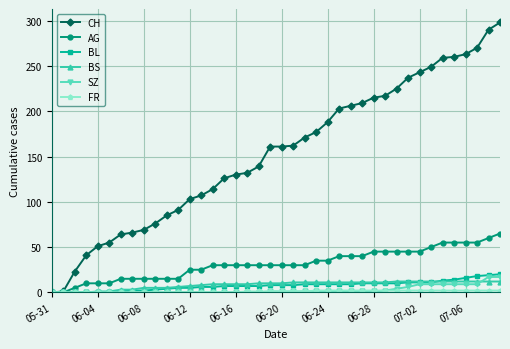

How many series are shown in this chart?

6